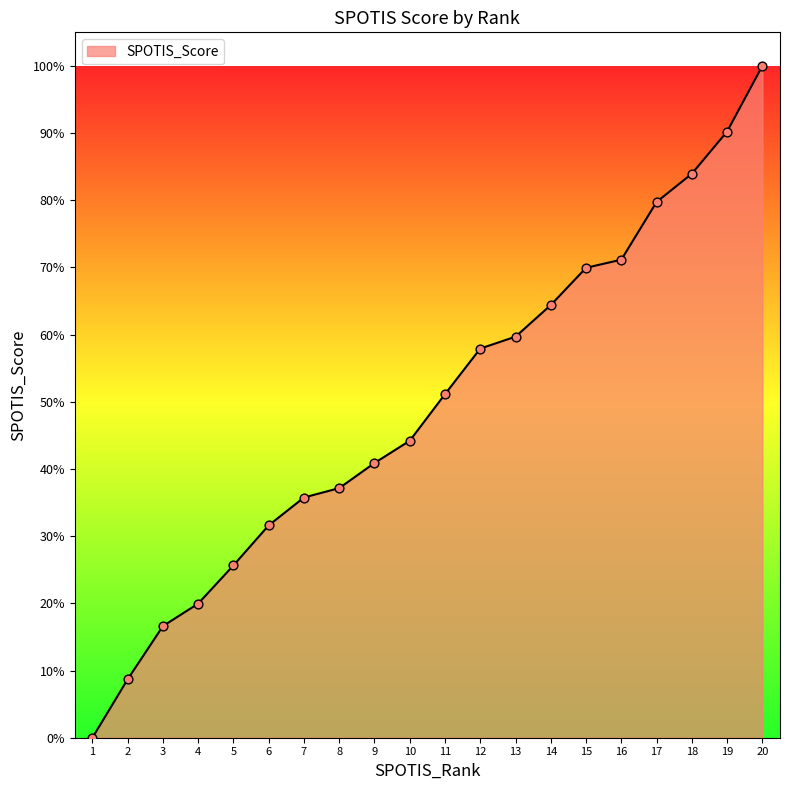

Which has a higher value, 3 or 13?

13